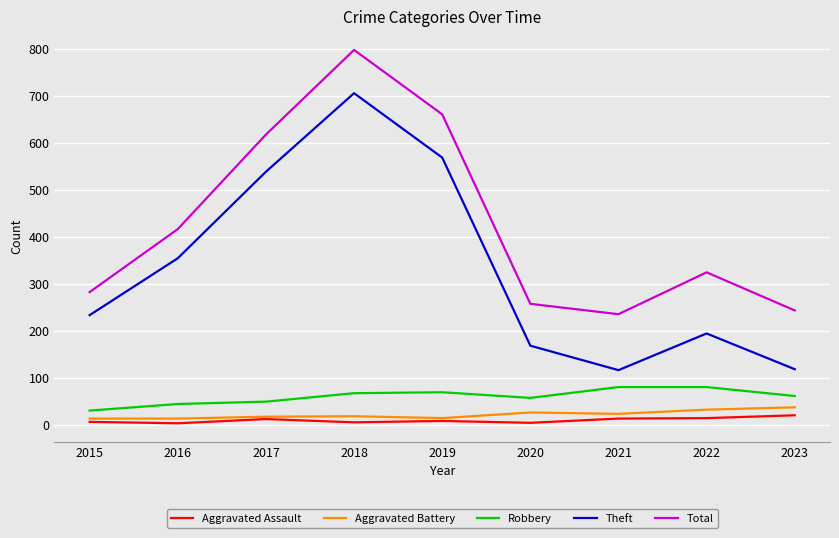

What is the greatest value displayed?

797